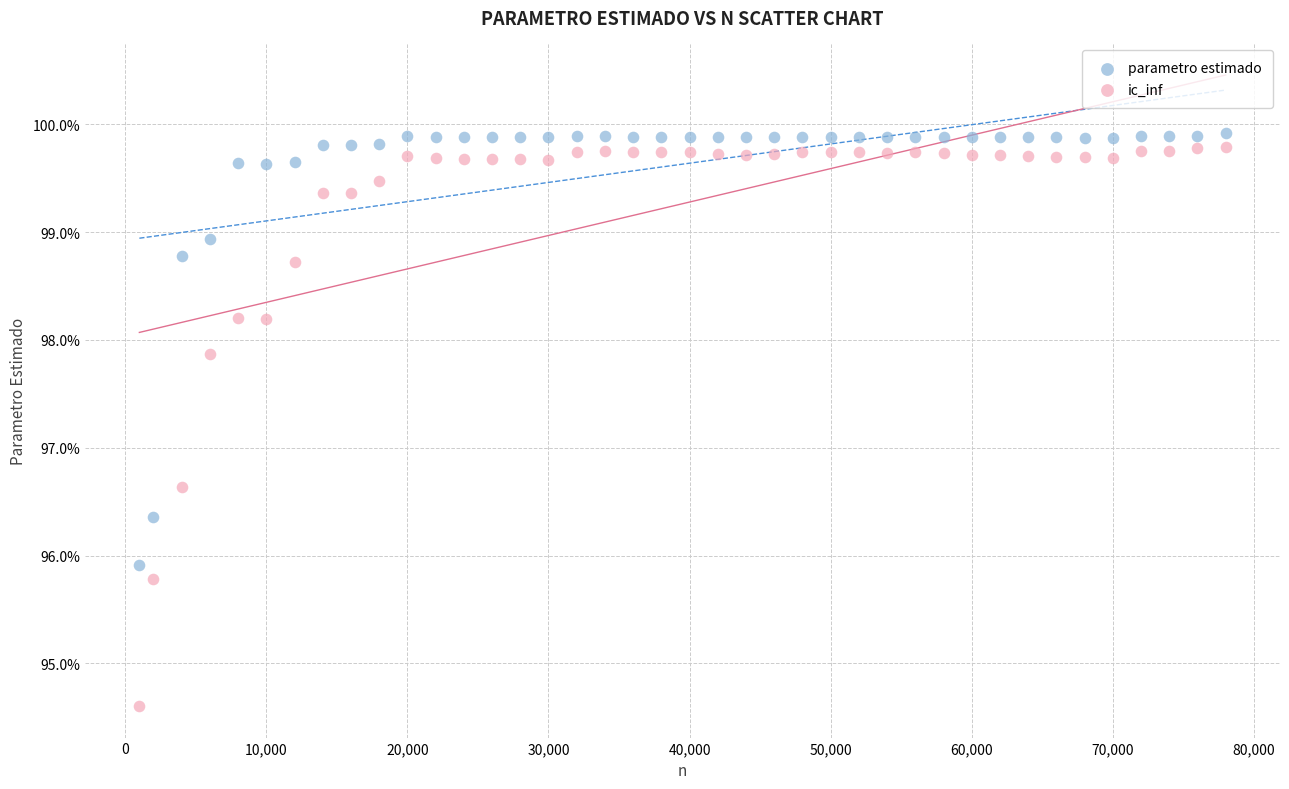

In the parametro estimado series, what Y value is closest to 97?

96.4